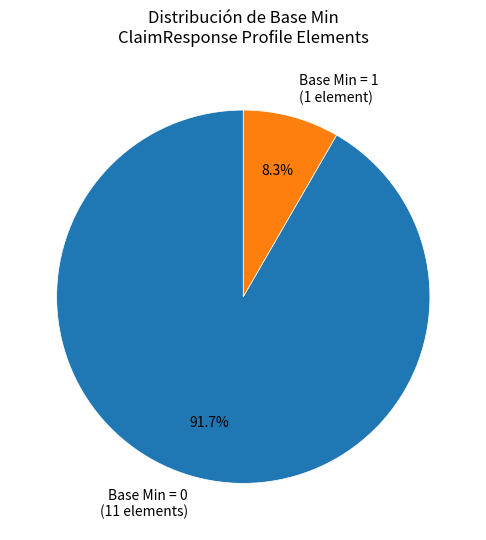

Which slice is the smallest?

Base Min = 1 (1 element)